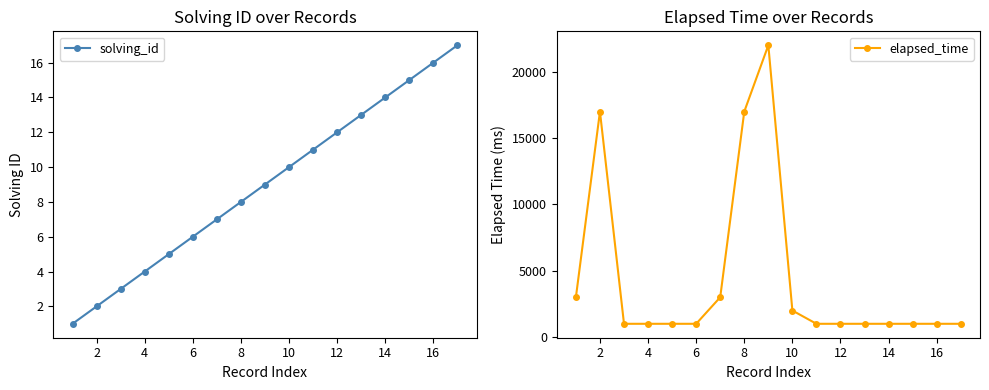

How many lines are shown in the chart?

2